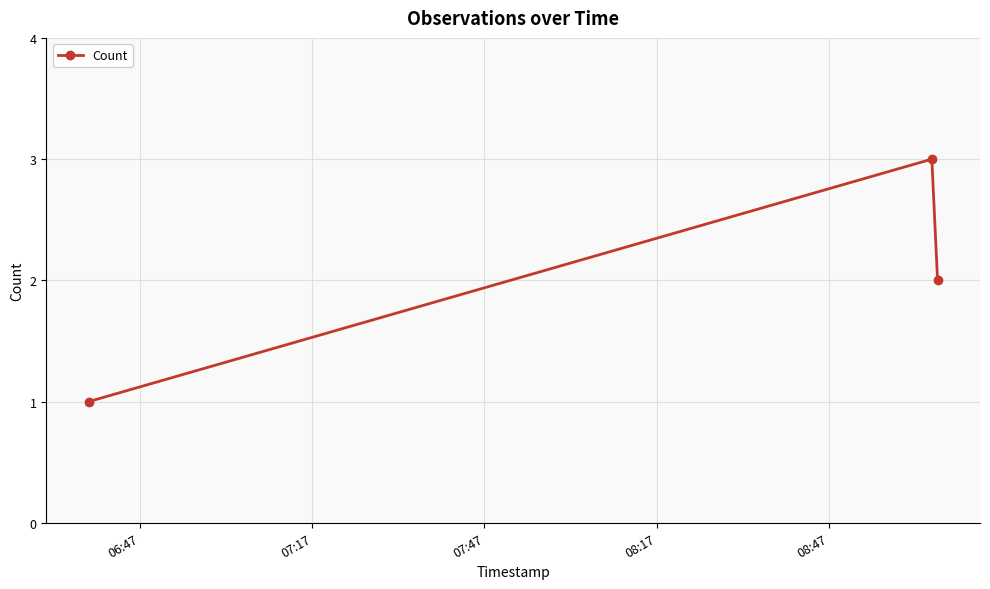

What is the sum of all values?

6